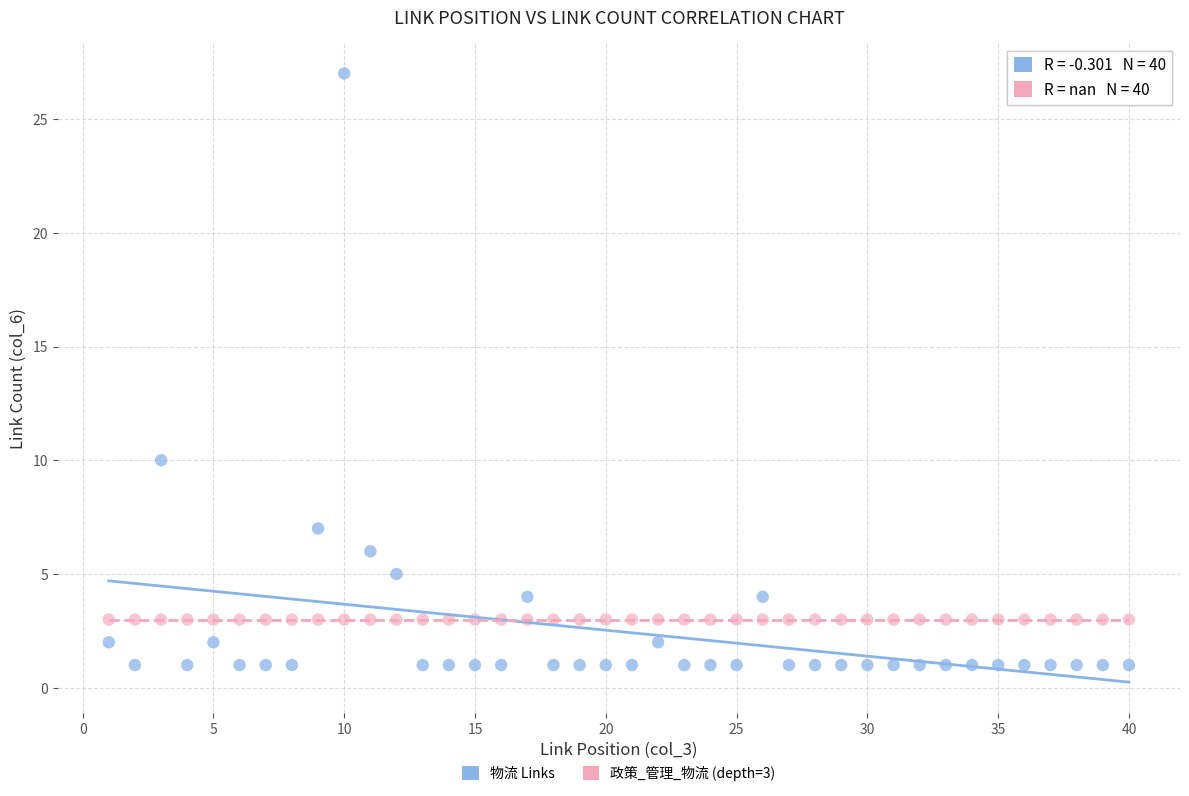

Which series reaches the minimum Y coordinate?

物流 Links